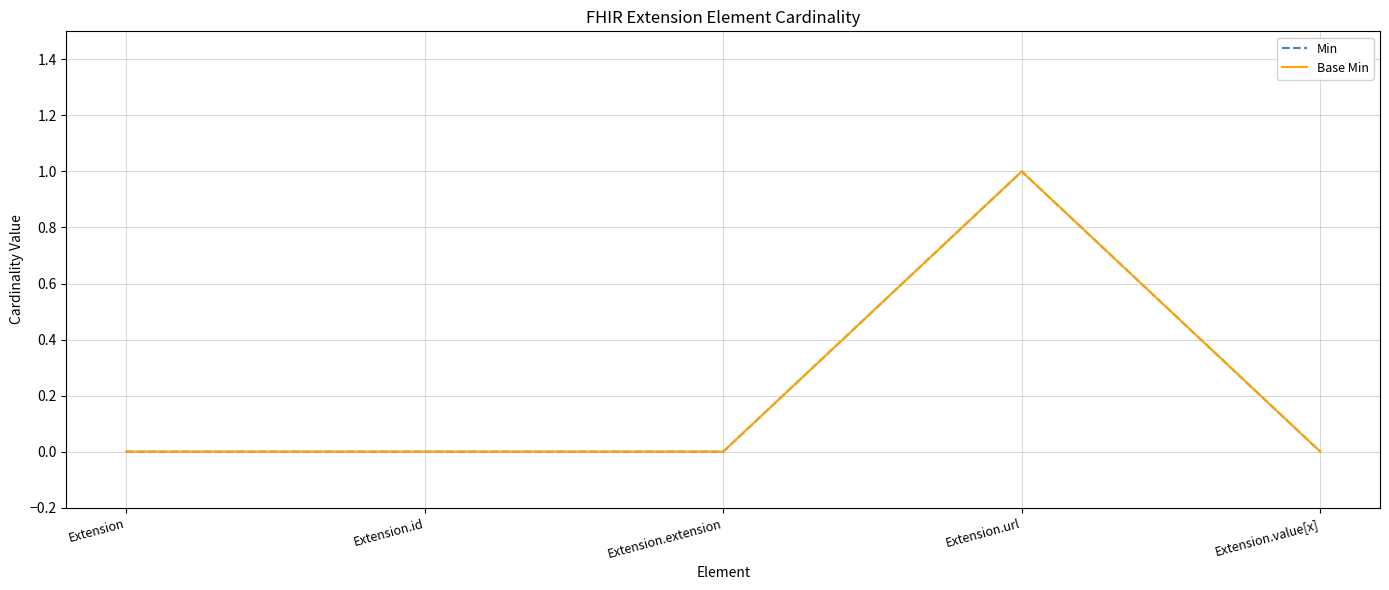

Is this an area chart (filled region under the line)?

No